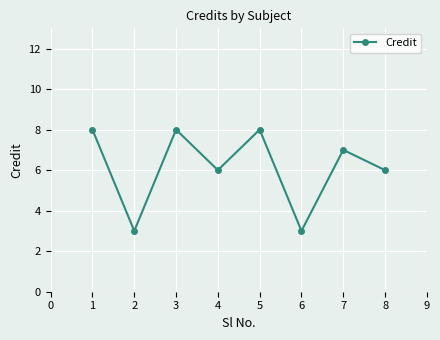

What is the ratio of the value at 4 to the value at 1?

0.8